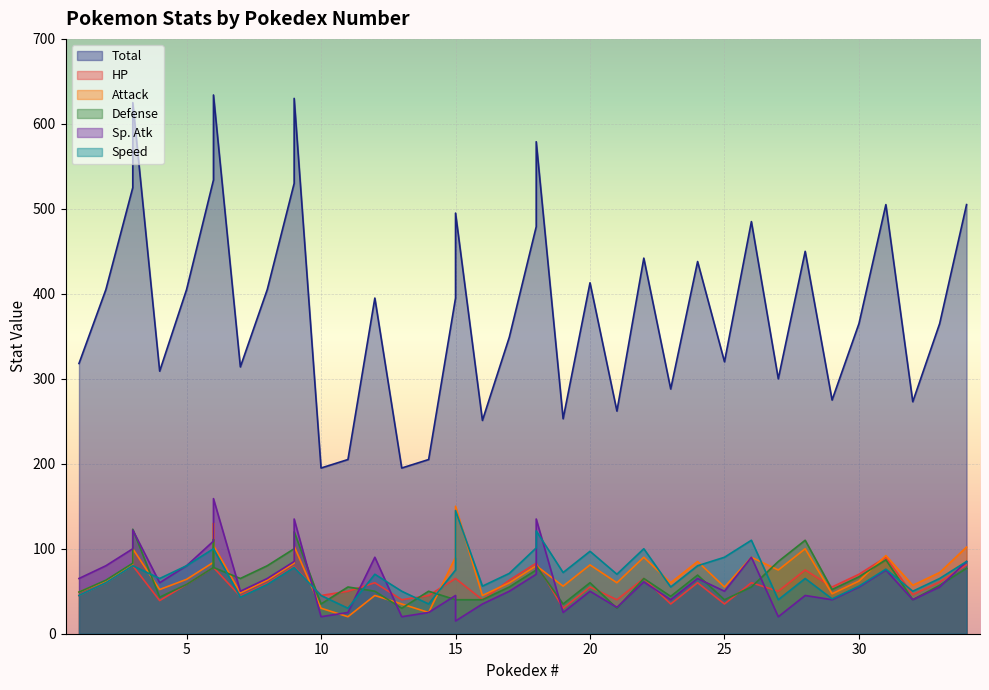

Which series has the largest total across all categories?

Total